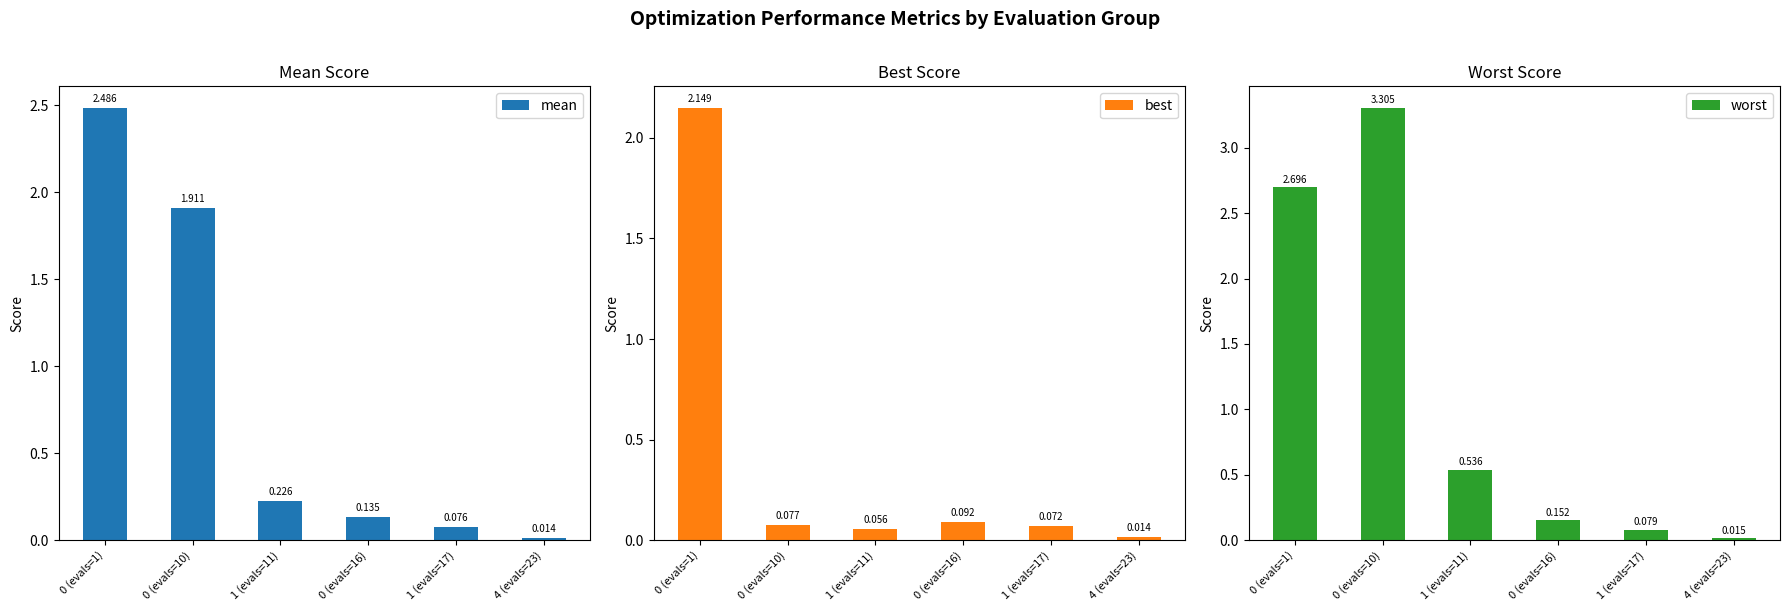

What value does the worst series have at 0 (evals=1)?

2.7